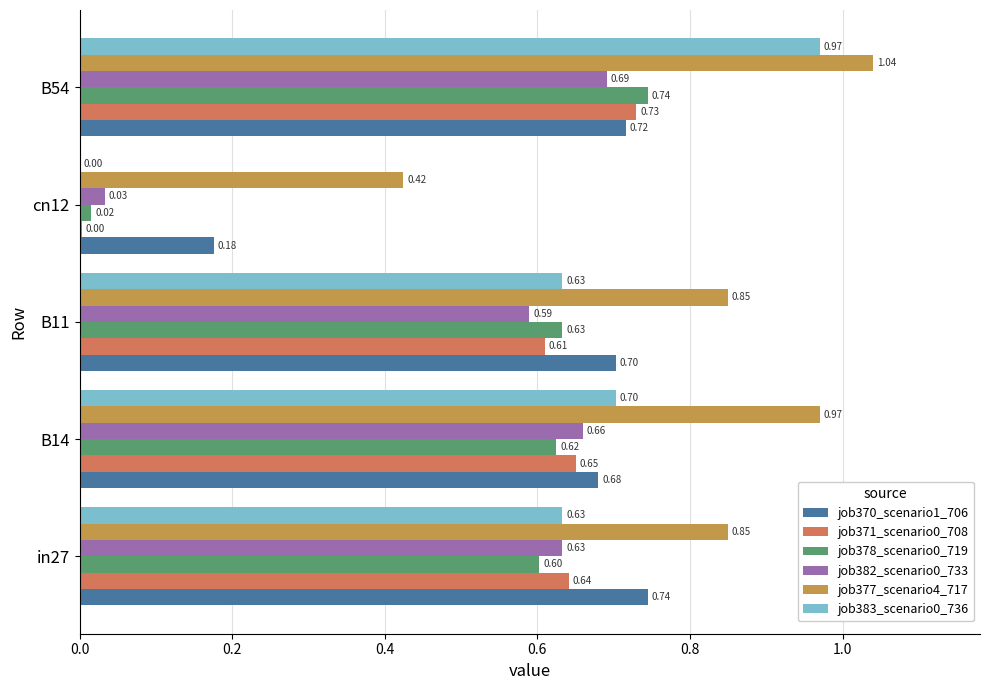

Is the value of job371_scenario0_708 at B14 greater than the value of job370_scenario1_706 at B14?

No